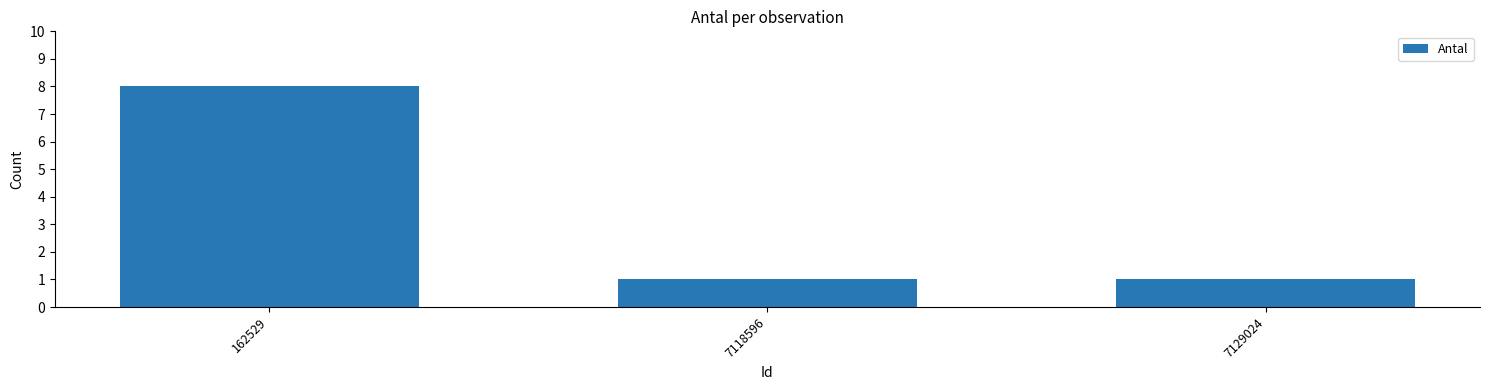

What is the difference between the values at 162529 and 7129024?

7